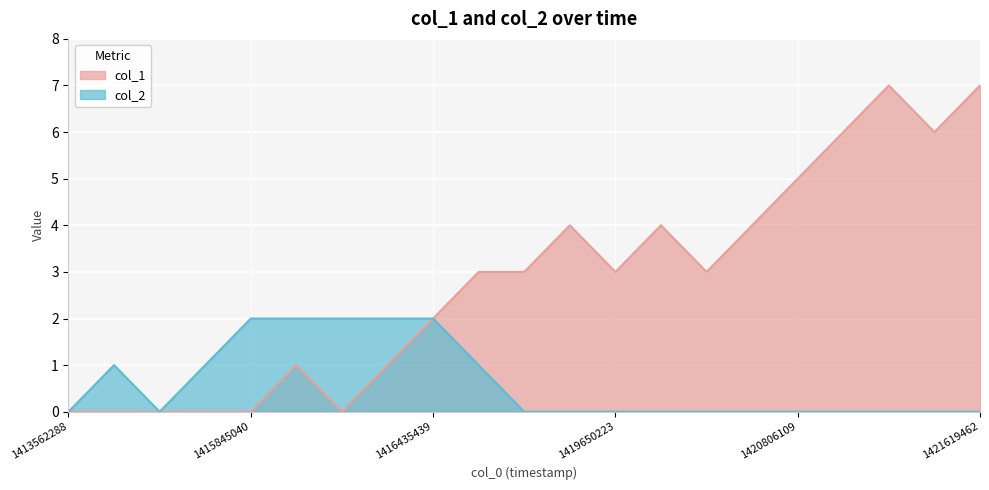

Reading right to left, what are all the values shown in this chart?

col_1: 7	6	7	6	5	4	3	4	3	4	3	3	2	1	0	1	0	0	0	0	0
col_2: 0	0	0	0	0	0	0	0	0	0	0	1	2	2	2	2	2	1	0	1	0